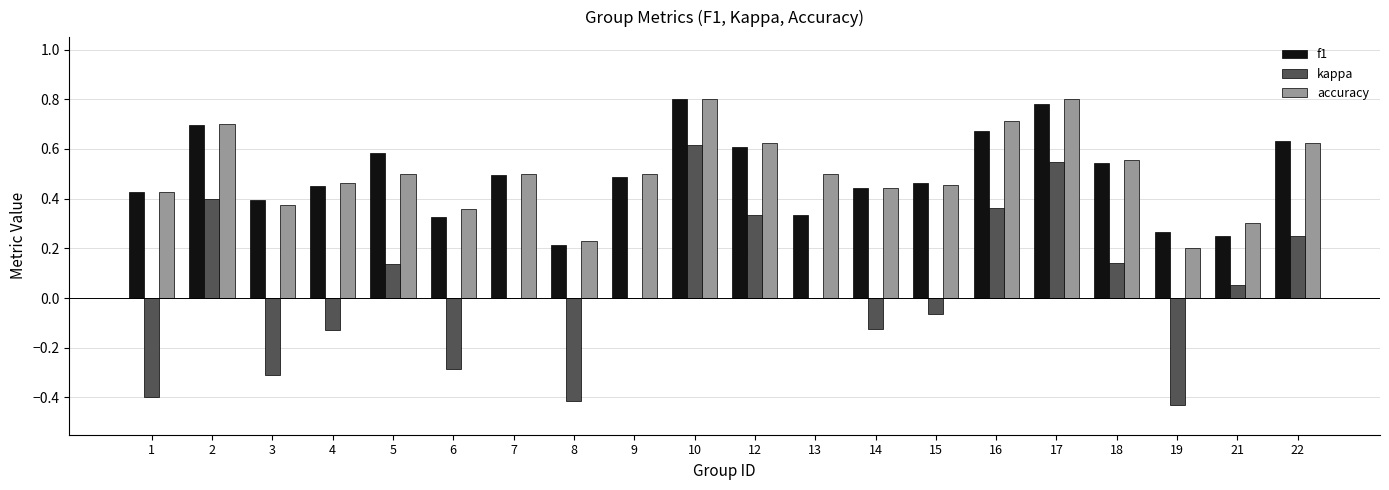

What is the sum of all accuracy values?

10.1